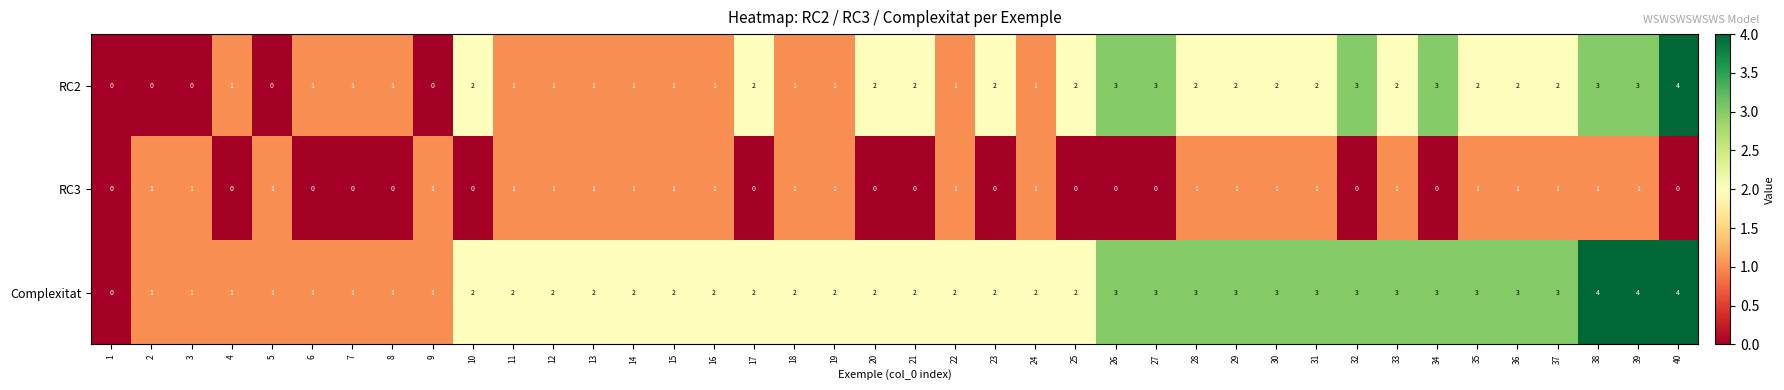

What is the sum of all RC3 values?

24